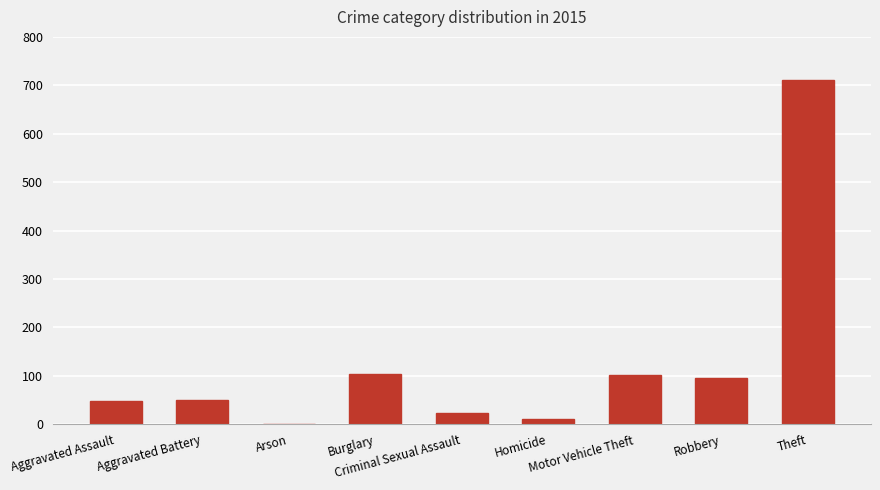

What is the change in value from Arson to Motor Vehicle Theft?

+101